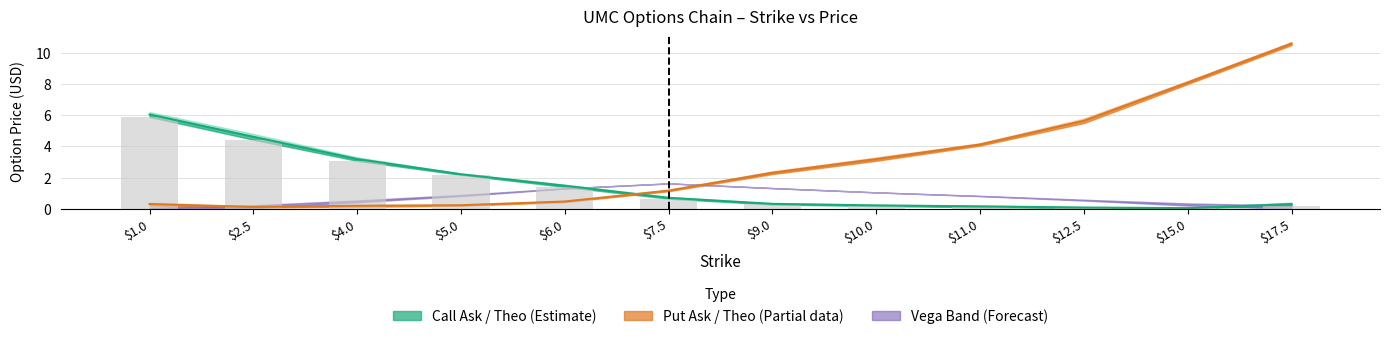

How many data points in put_ask are less than 2?

6